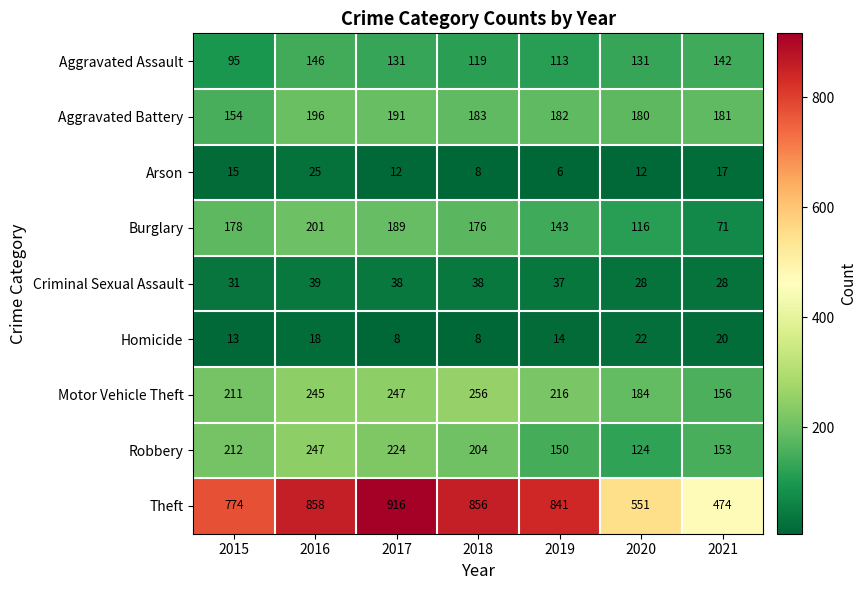

Where is Arson nearest to the value 15?

2015